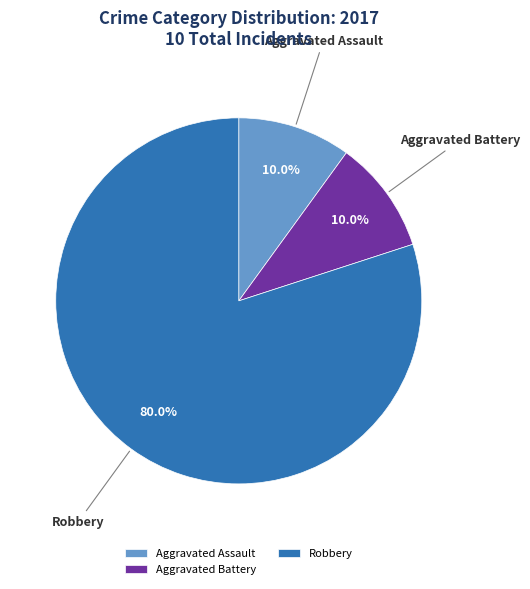

Which slice is the largest?

Robbery